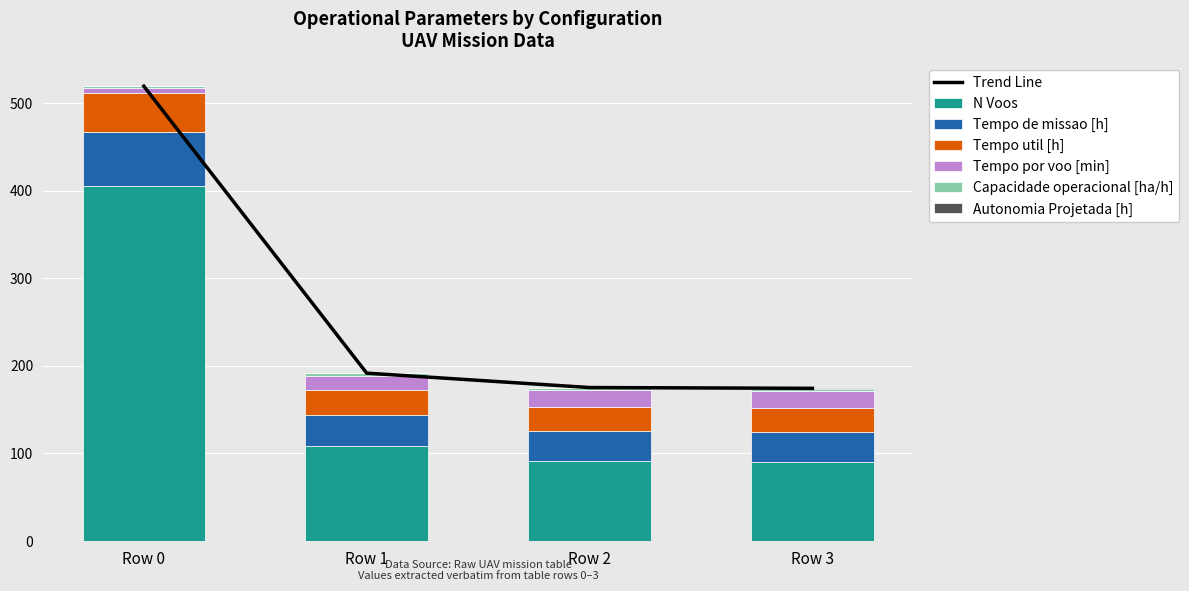

Count the number of categories in the chart.

4